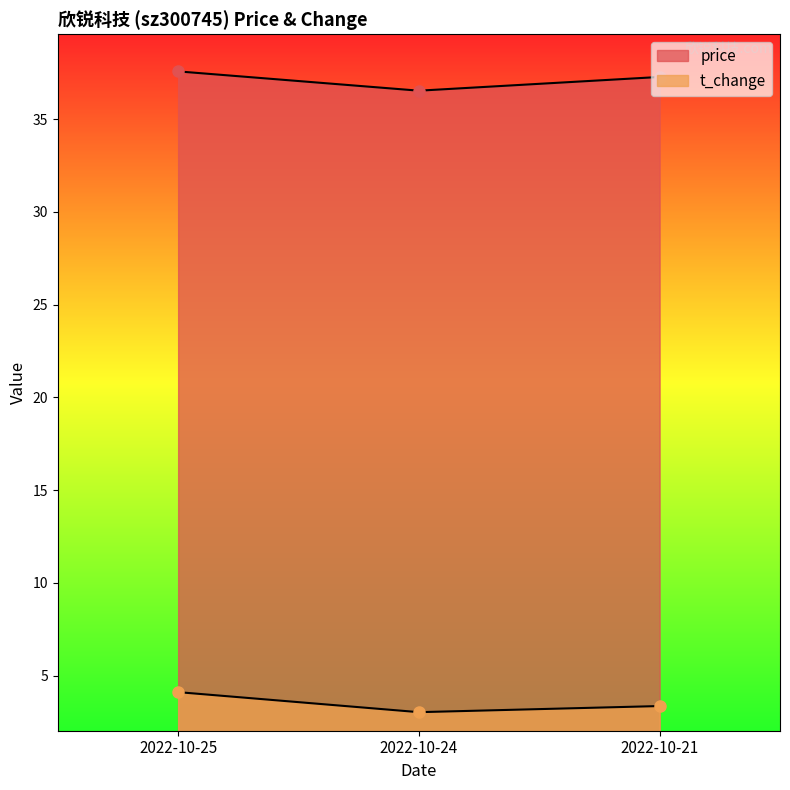

How many lines are shown in the chart?

2